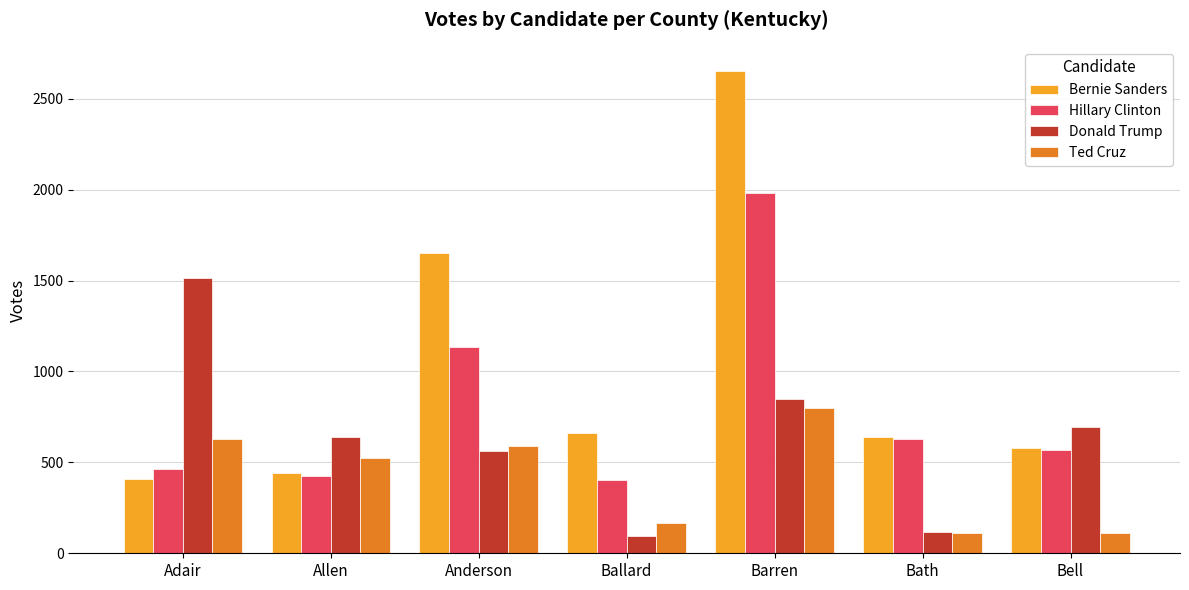

How many data points in Ted Cruz are less than 524?

3